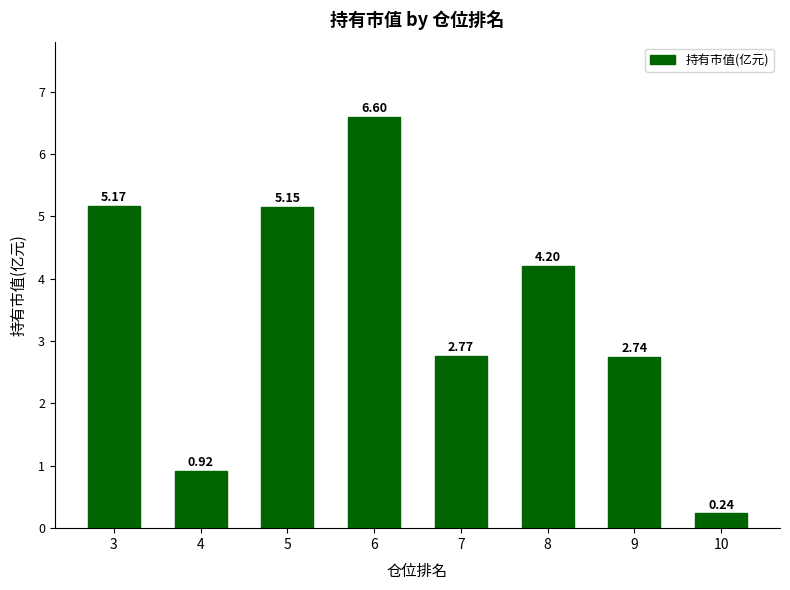

Is it true that the value at 4 is 0.2?

False